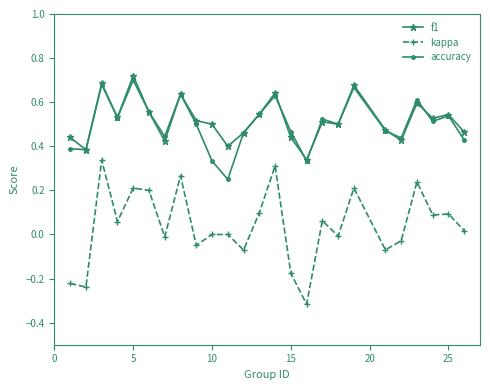

True or false: accuracy and kappa intersect in this chart.

False